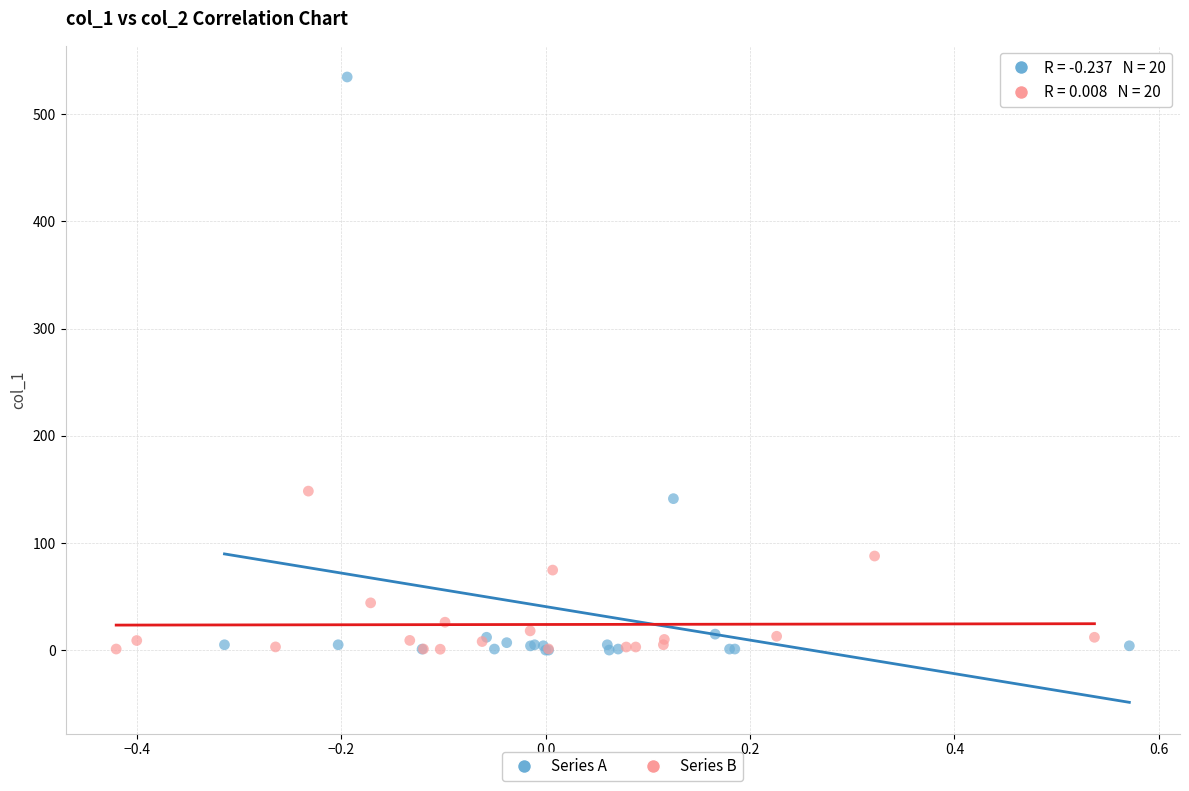

Which series has the widest spread of Y values?

Series A